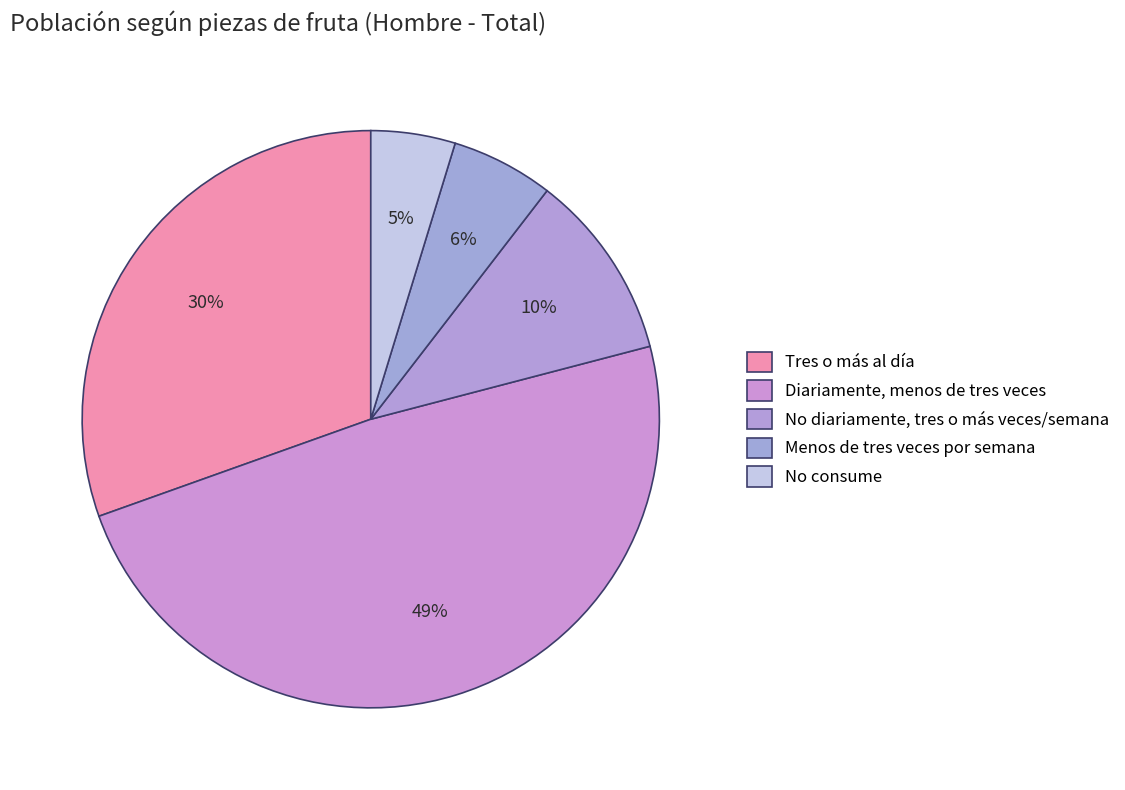

How many segments does this pie chart have?

5